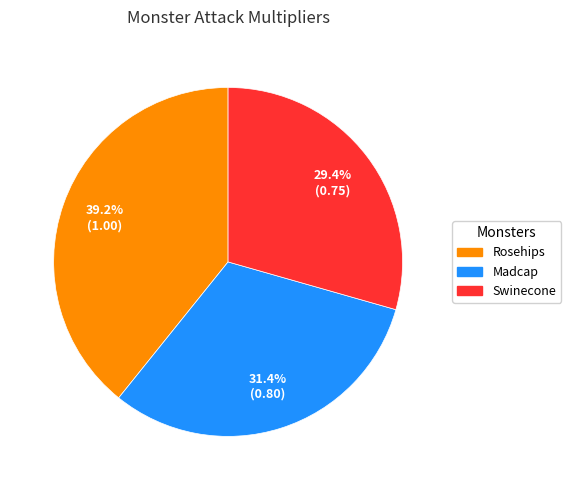

To the nearest percent, what percentage of the pie is Rosehips?

39%